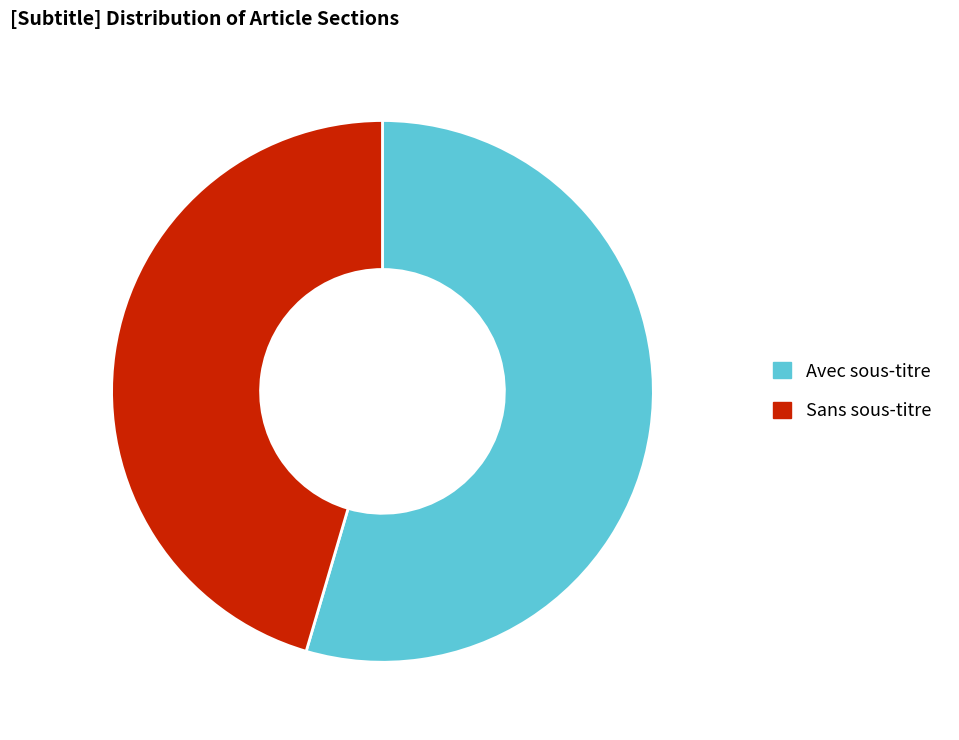

Is there a majority slice in this chart?

Yes